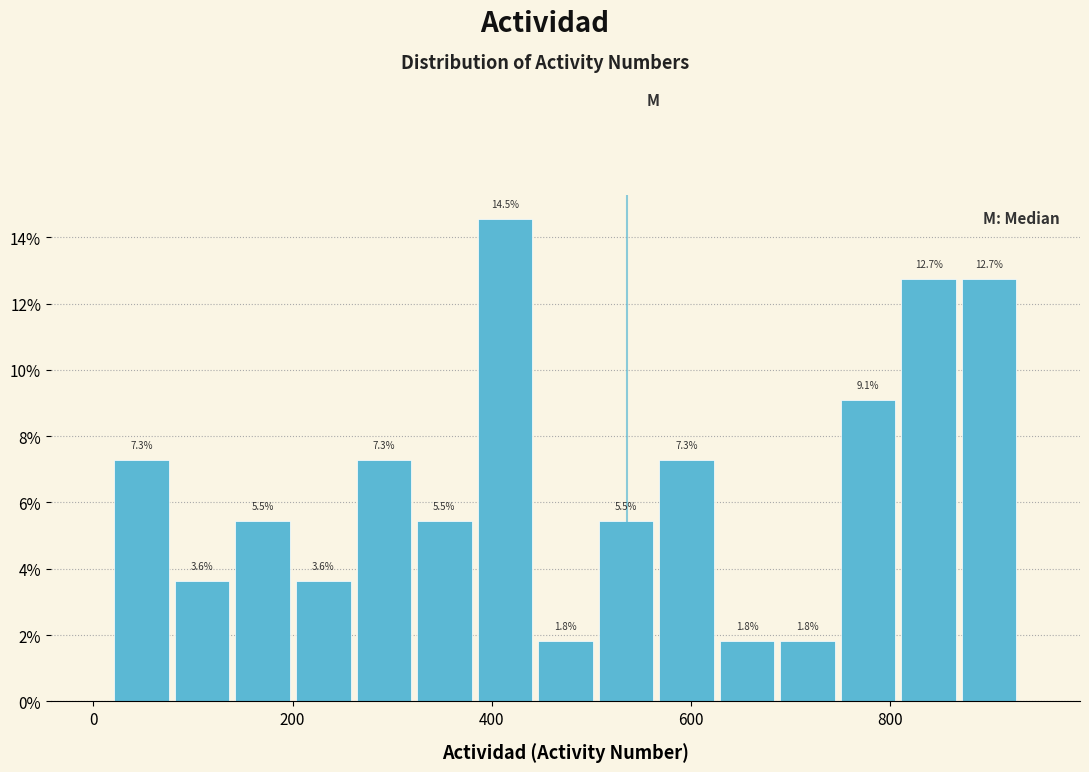

Around what value on the x-axis is the tallest bar? Give the approximate position of its centre, as read against the axis.

420